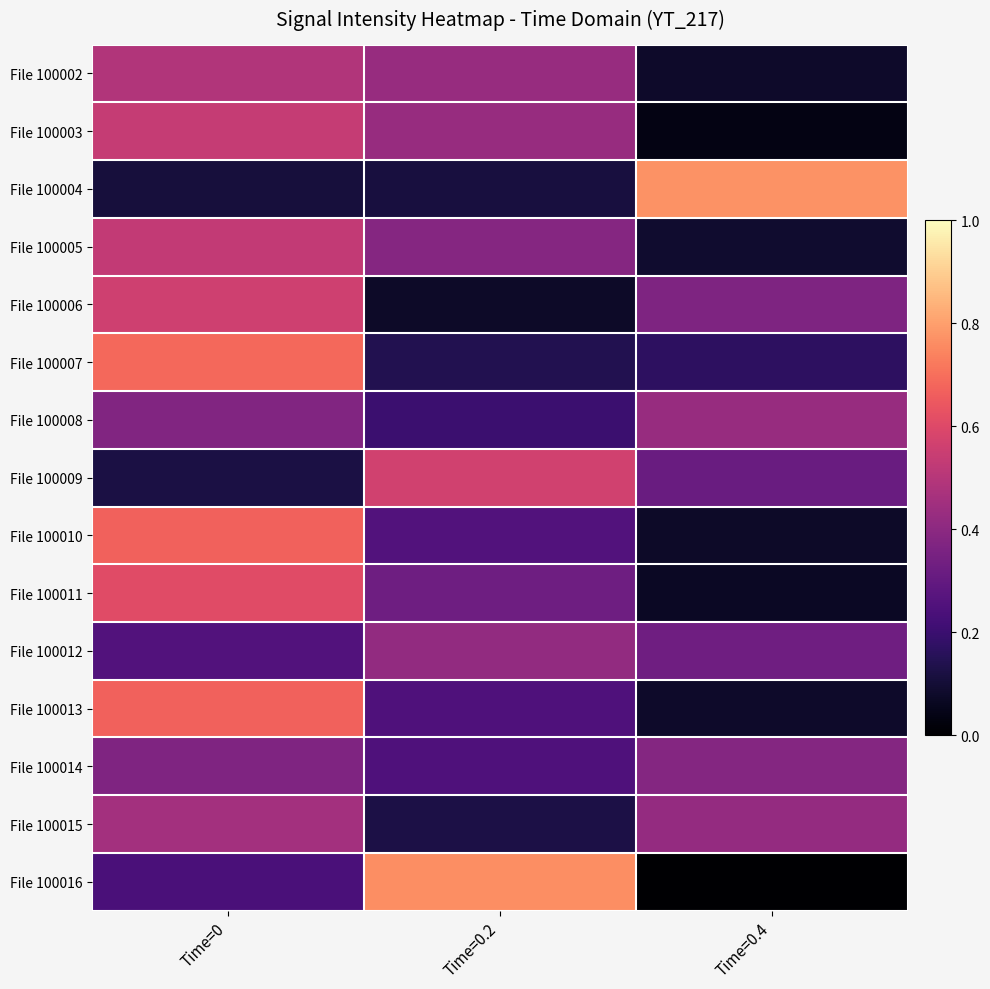

Which series has the widest spread of values?

File 100016